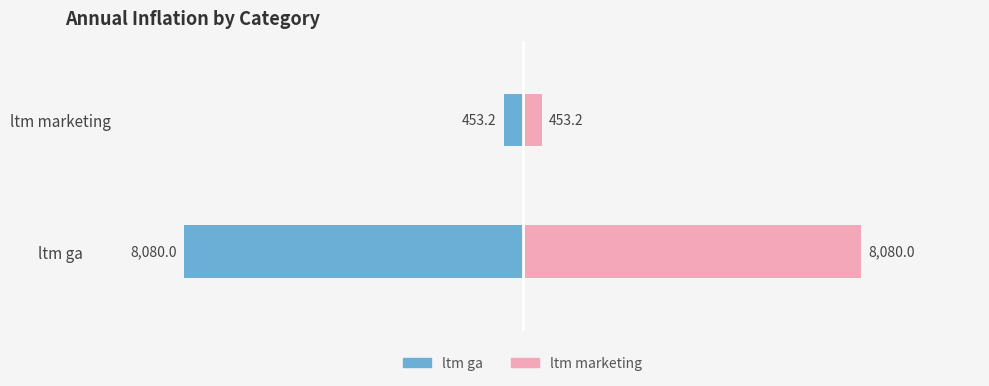

The ltm ga series shows -224.4 at ltm marketing. True or false?

False